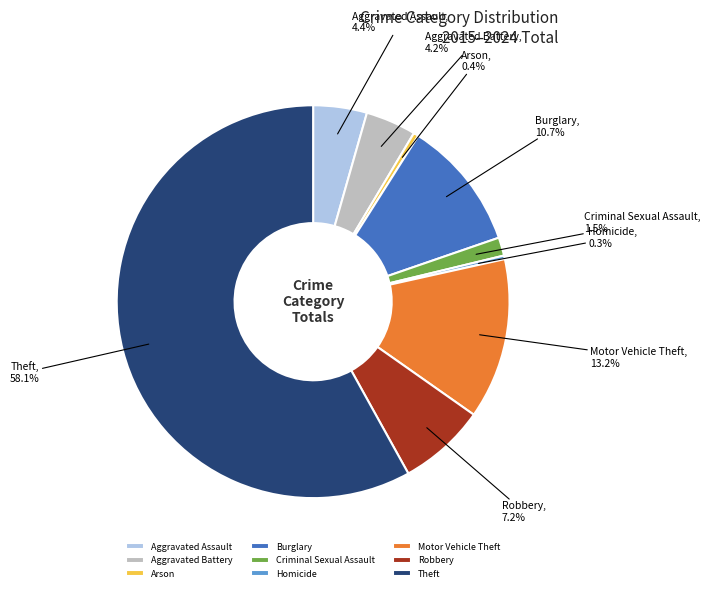

Which category has the biggest portion of the pie?

Theft